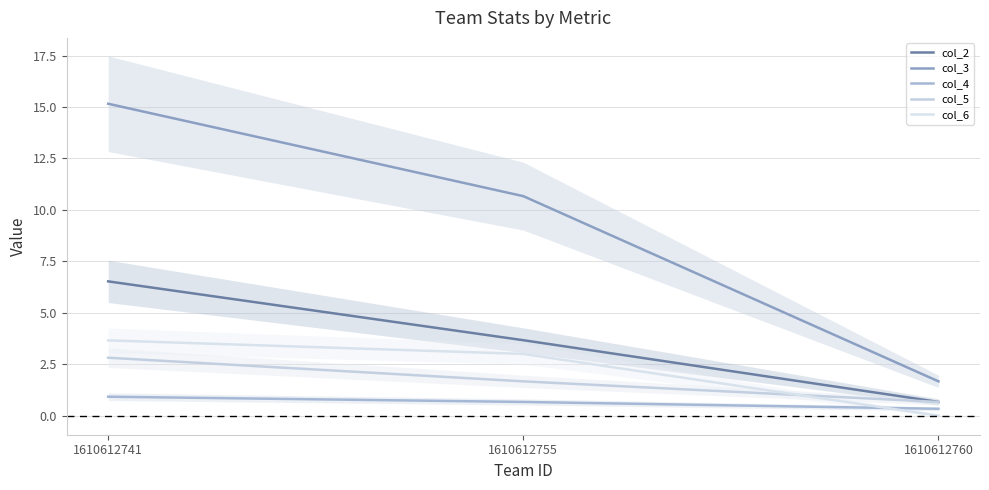

How many lines are shown in the chart?

5